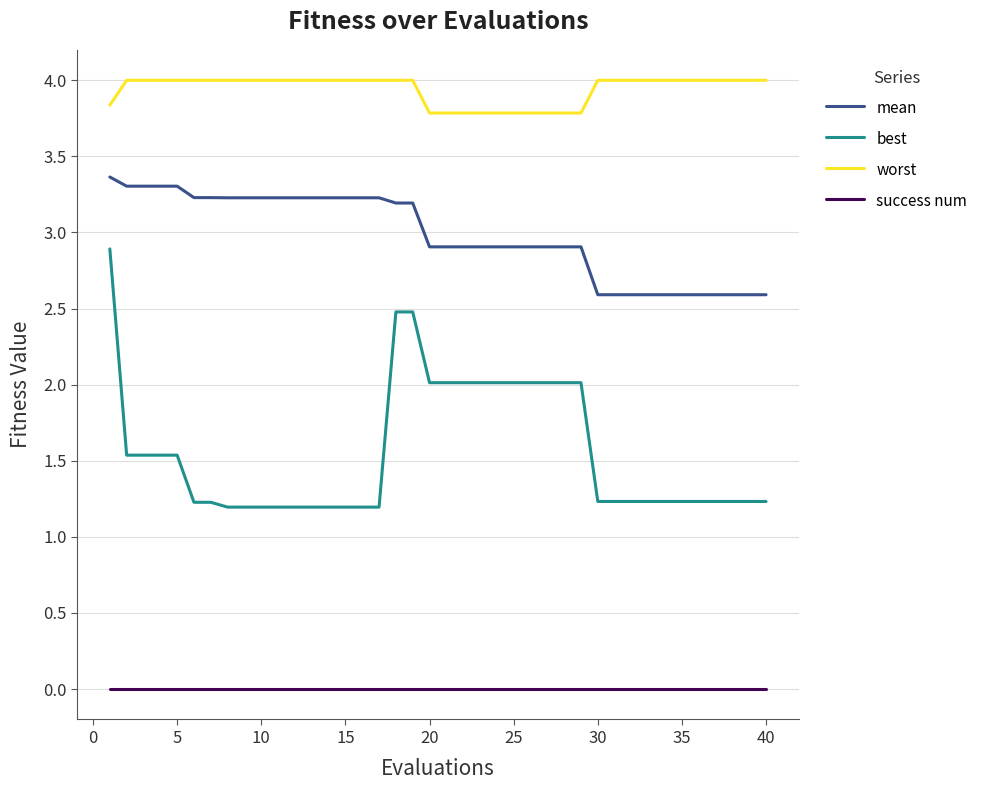

True or false: worst and success num cross at least once.

False